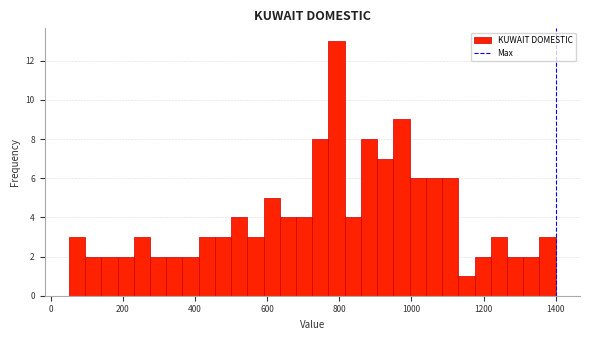

Read against the x-axis, roughly where is the centre of the tallest bar?

800